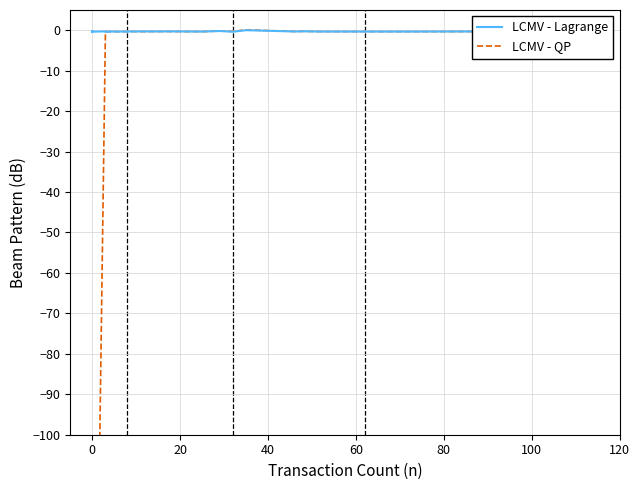

Reading left to right, list all the values displayed in this chart.

LCMV - Lagrange: -0.3	-0.3	-0.3	-0.3	-0.3	-0.3	-0.3	-0.3	-0.4	-0.4	-0.4	-0.4	-0.3	-0.3	-0.4	-0.4	-0.3	-0.4	-0.4	-0.3	-0.4	-0.3	-0.4	-0.3	-0.3	-0.3	-0.3	-0.3	-0.3	-0.2	-0.4	0.0	-0.3	-0.3	-0.3	-0.3	-0.3	-0.3	-0.3	-0.3
LCMV - QP: -235.6	-235.6	-235.6	-235.6	-235.6	-235.6	-235.6	-235.6	-235.6	-235.6	-235.6	-235.6	-235.6	-235.6	-235.6	-235.6	-0.3	-0.4	-0.4	-0.3	-0.3	-0.3	-0.4	-0.3	-0.3	-0.3	-0.3	-0.3	-0.3	-0.2	-0.3	0.1	-0.3	-0.3	-0.3	-0.3	-0.3	-0.3	-0.3	-0.3